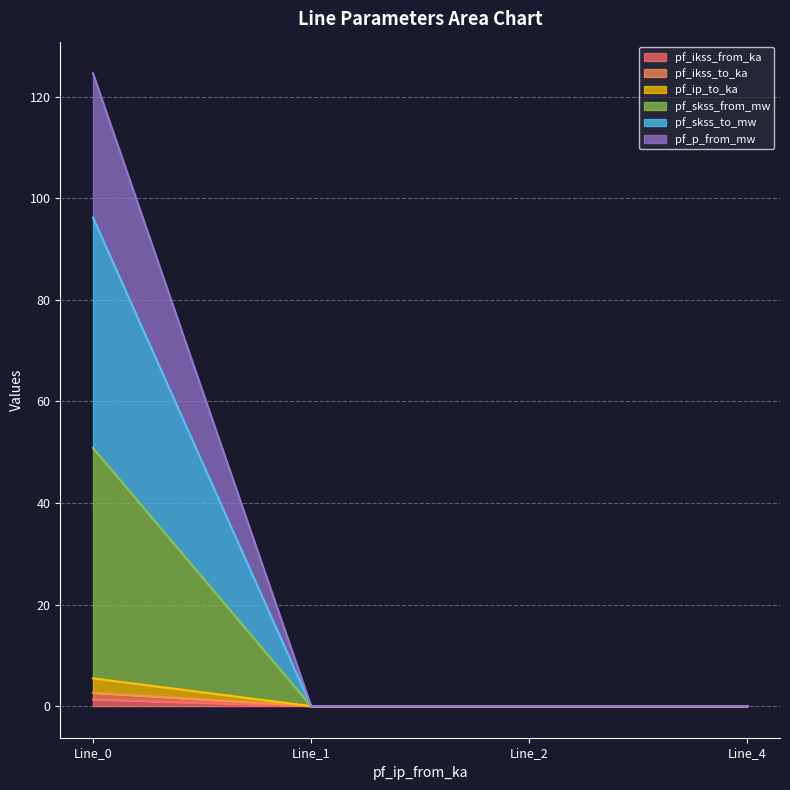

Count the number of categories in the chart.

4